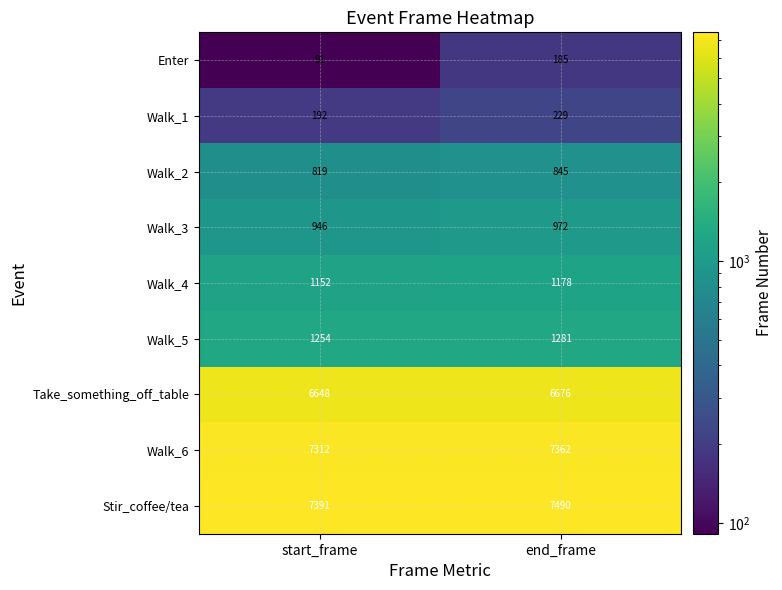

What is the sum of the Walk_3 values at start_frame and end_frame?

1918